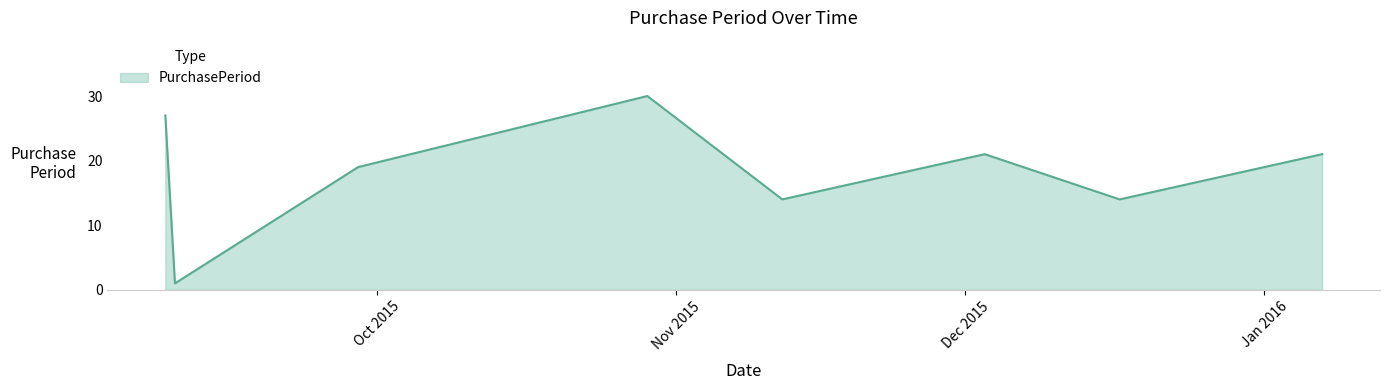

What is the sum of all values?

147